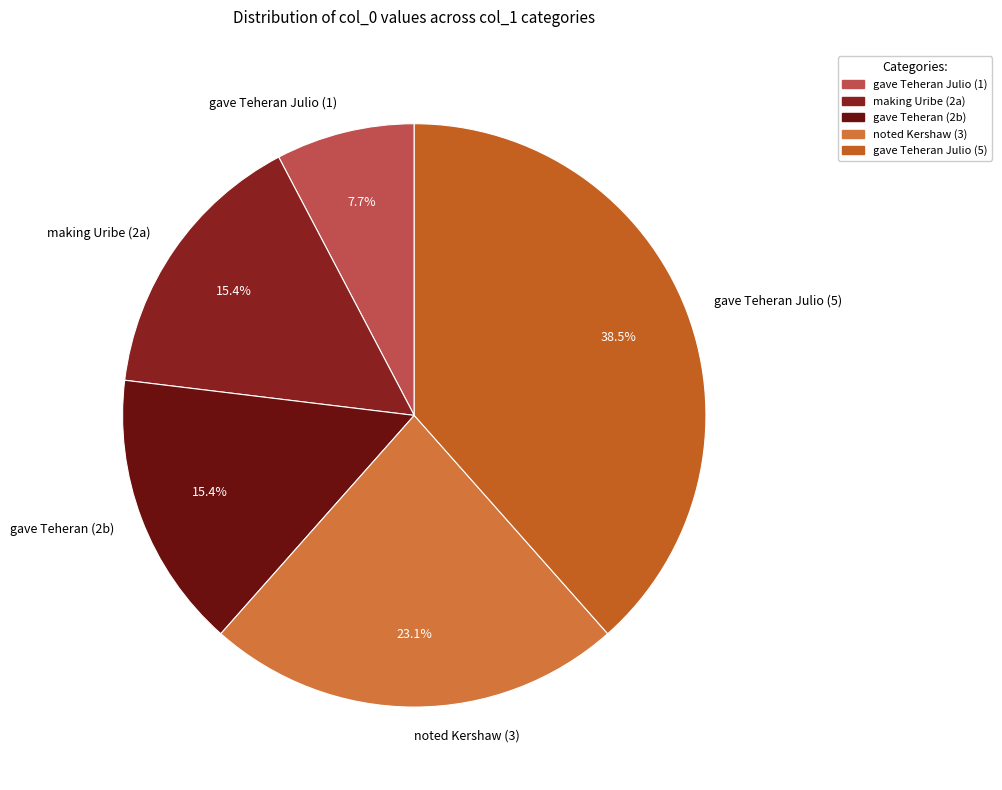

Between gave Teheran Julio (1) and making Uribe (2a), which is larger?

making Uribe (2a)